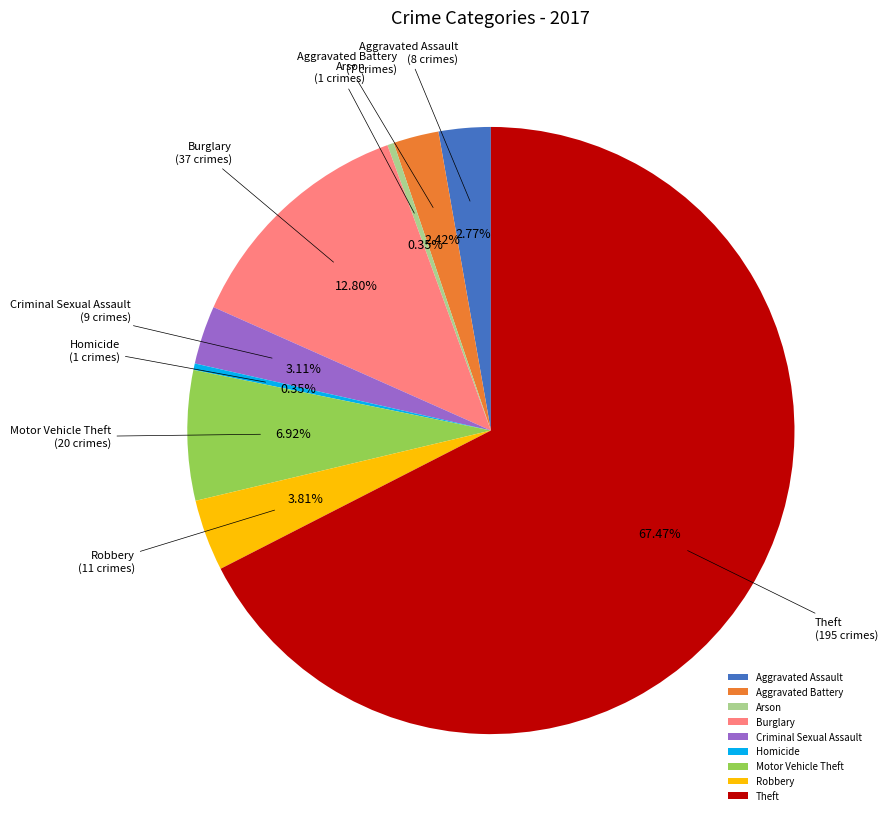

Combined, what portion of the pie is Aggravated Assault and Burglary?

15.6%